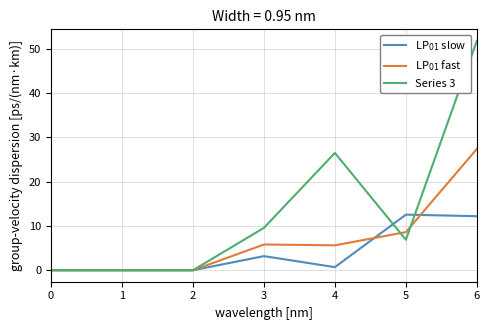

Does the chart have visible grid lines?

Yes